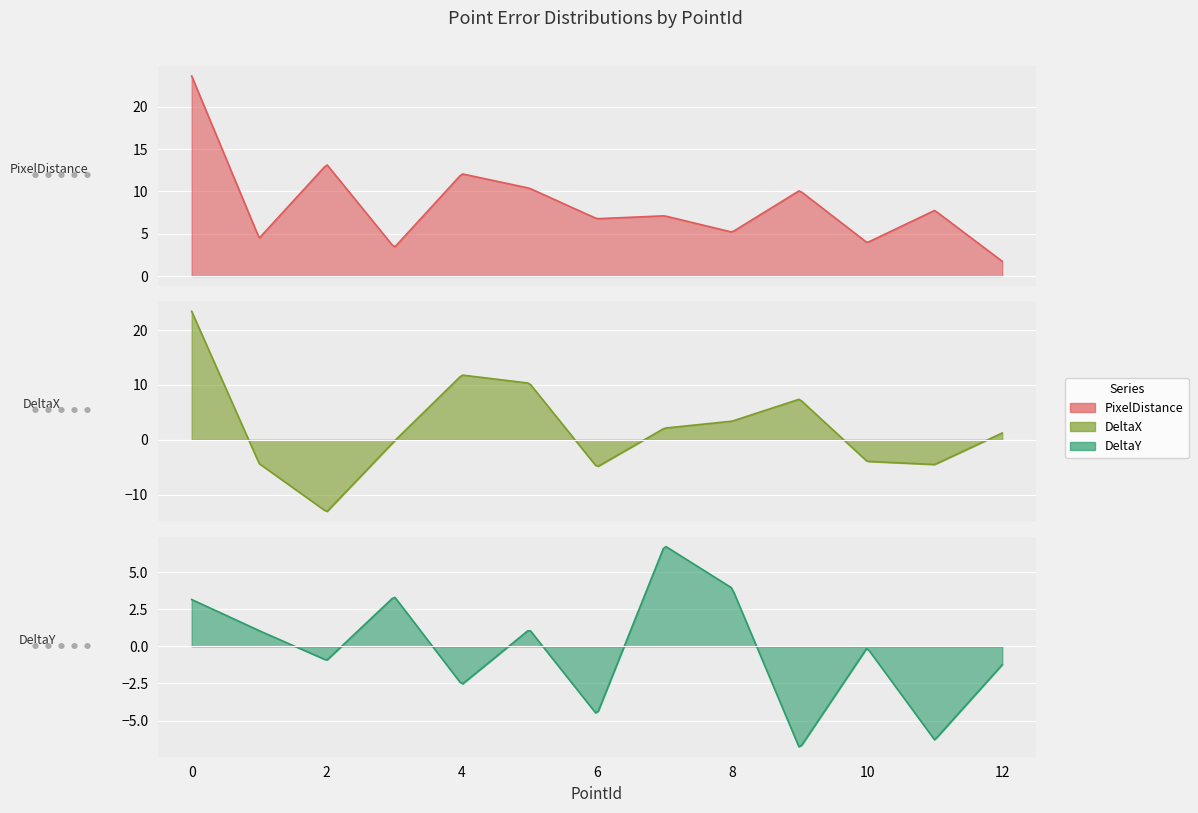

What is the value of the DeltaX point at the 11th from the left?

-3.9